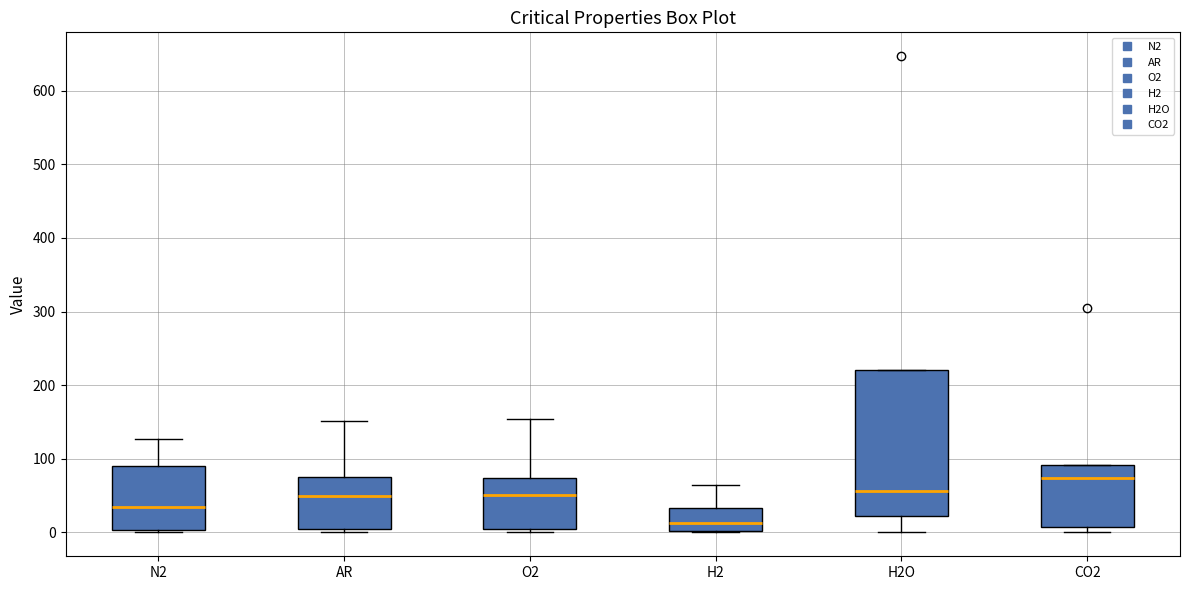

Reading left to right, read every box against the y-axis: the position of its median line, the range the box covers, and the ends of its whiskers. The values are not printed on the chart, so give them approximately, as read against the axis.

N2: median 30, box 0 to 90, whiskers 0 (just below the box's lower edge) to 130
AR: median 50, box 0 to 70, whiskers 0 (just below the box's lower edge) to 150
O2: median 50, box 10 to 70, whiskers 0 to 150
H2: median 10, box 0 to 30, whiskers 0 to 60
H2O: median 60, box 20 to 220, whiskers 0 to 220
CO2: median 70, box 10 to 90, whiskers 0 to 90